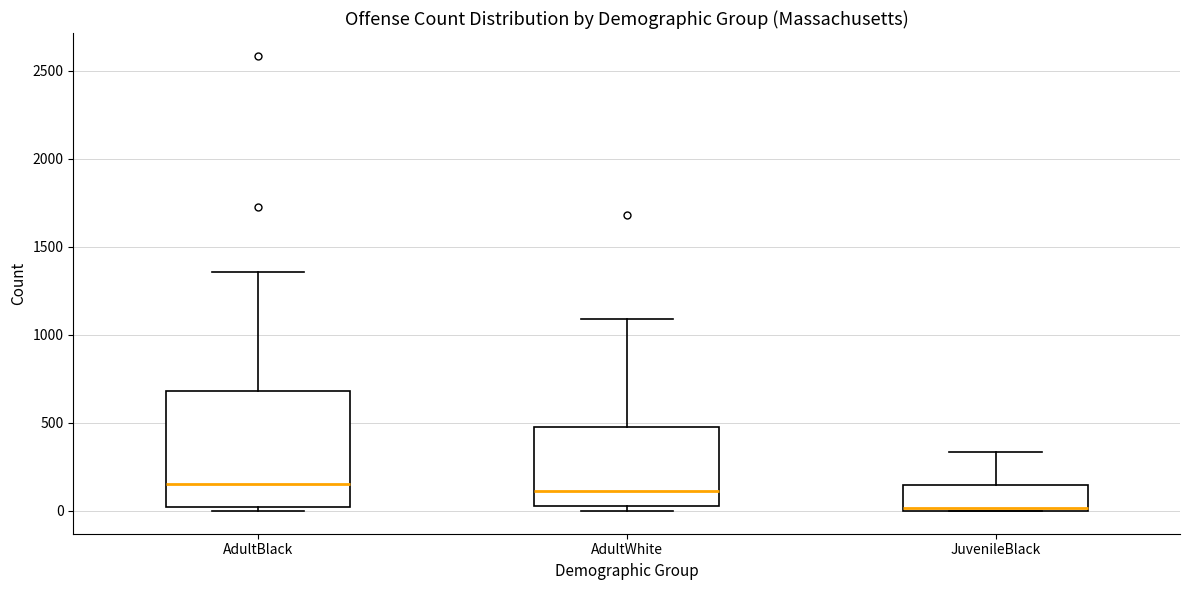

Where is the upper edge of the box for AdultWhite on the y-axis? The values are not printed on the chart, so give them approximately, as read against the axis.

500